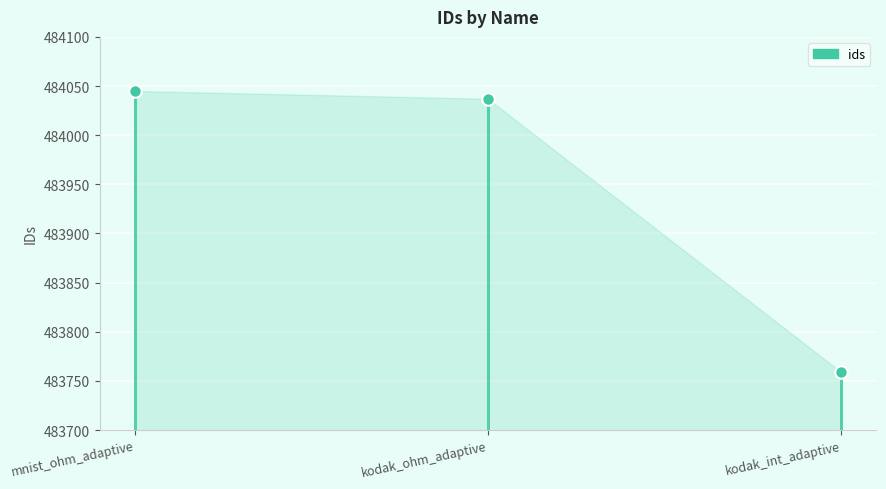

The value at kodak_int_adaptive is 737073. True or false?

False